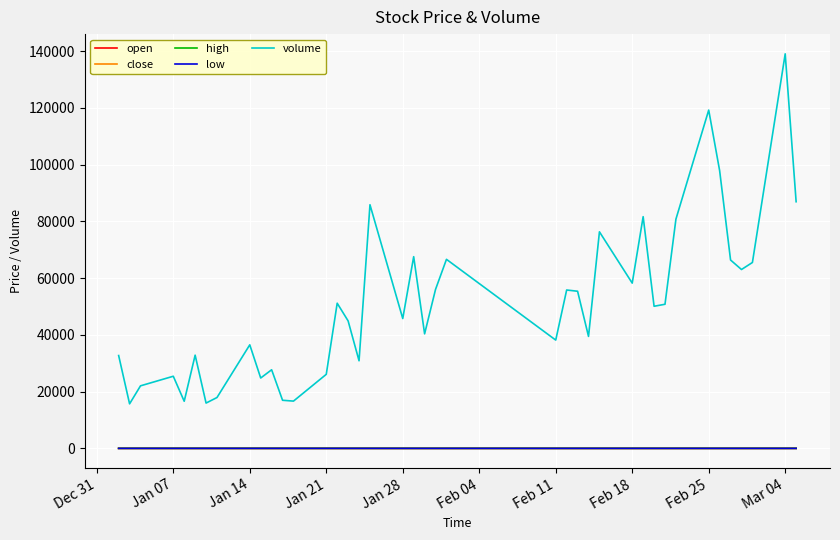

How many values in the high series are below 11?

14